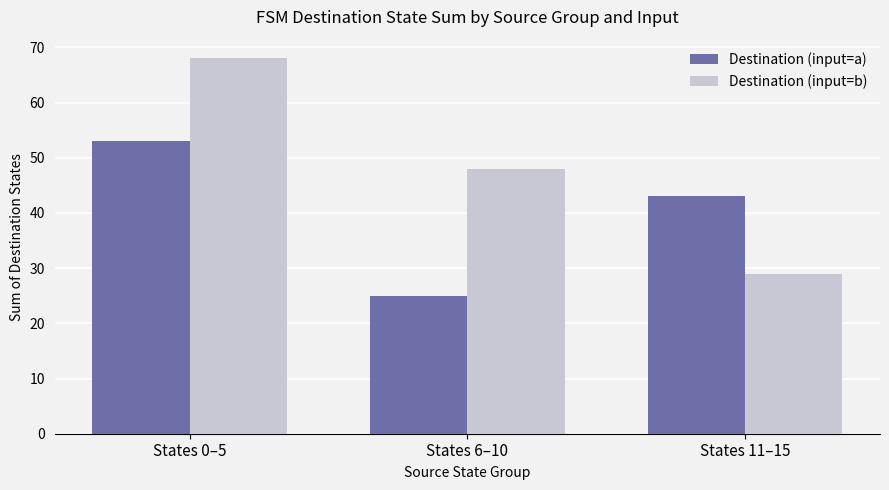

What position from the right is States 6–10?

2